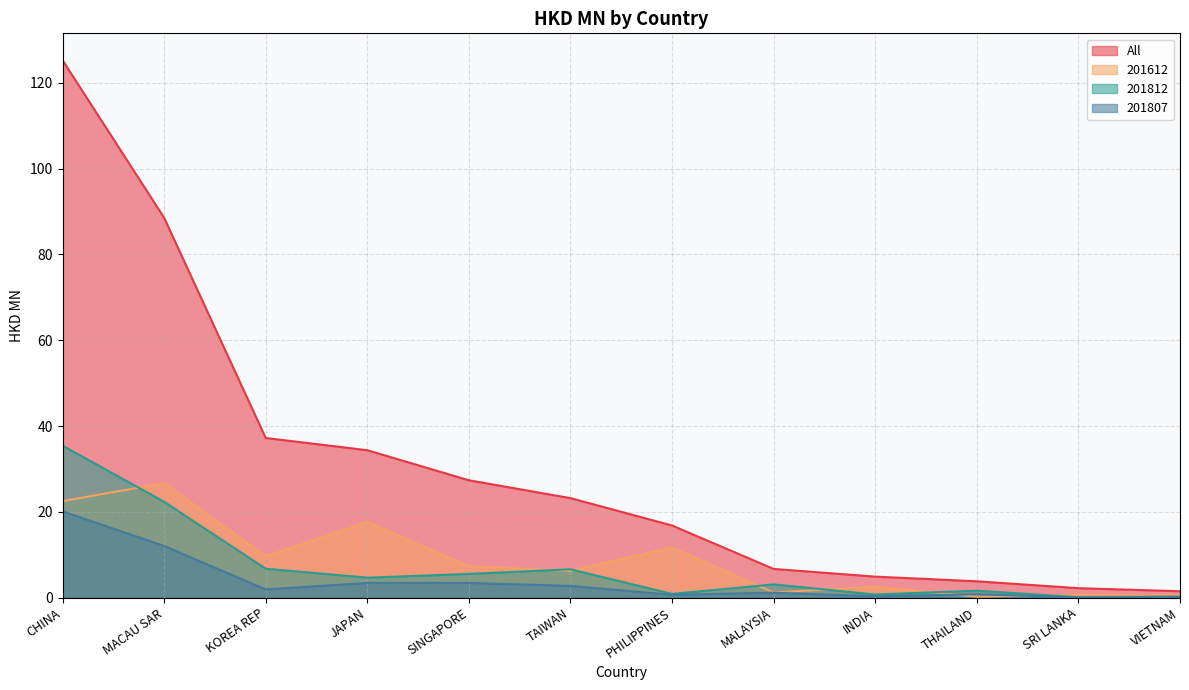

How many data points in 201612 are less than 7?

6